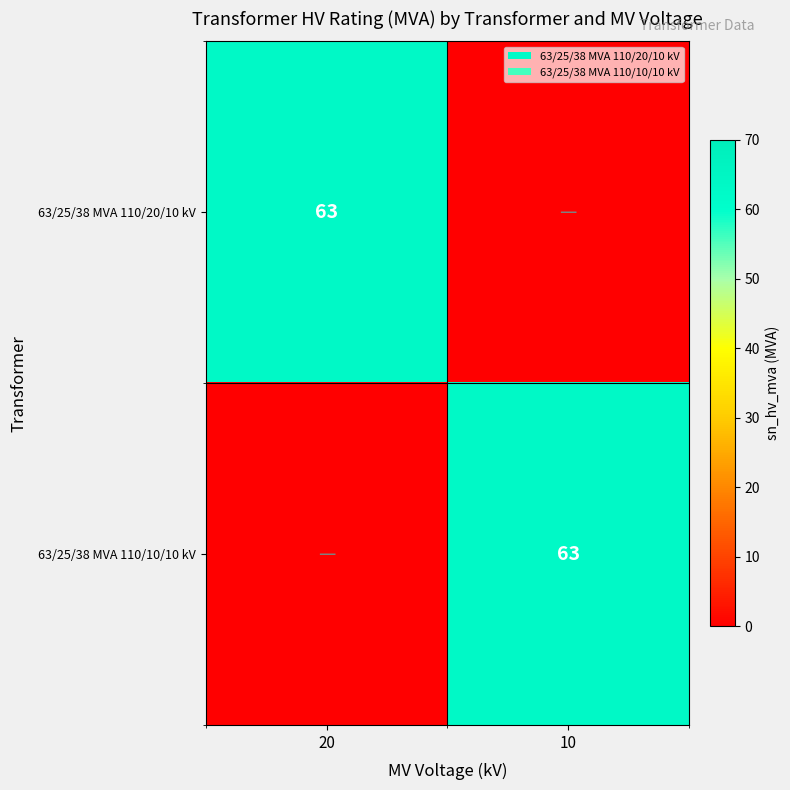

True or false: 63/25/38 MVA 110/20/10 kV has a value of 33 at 20.

False